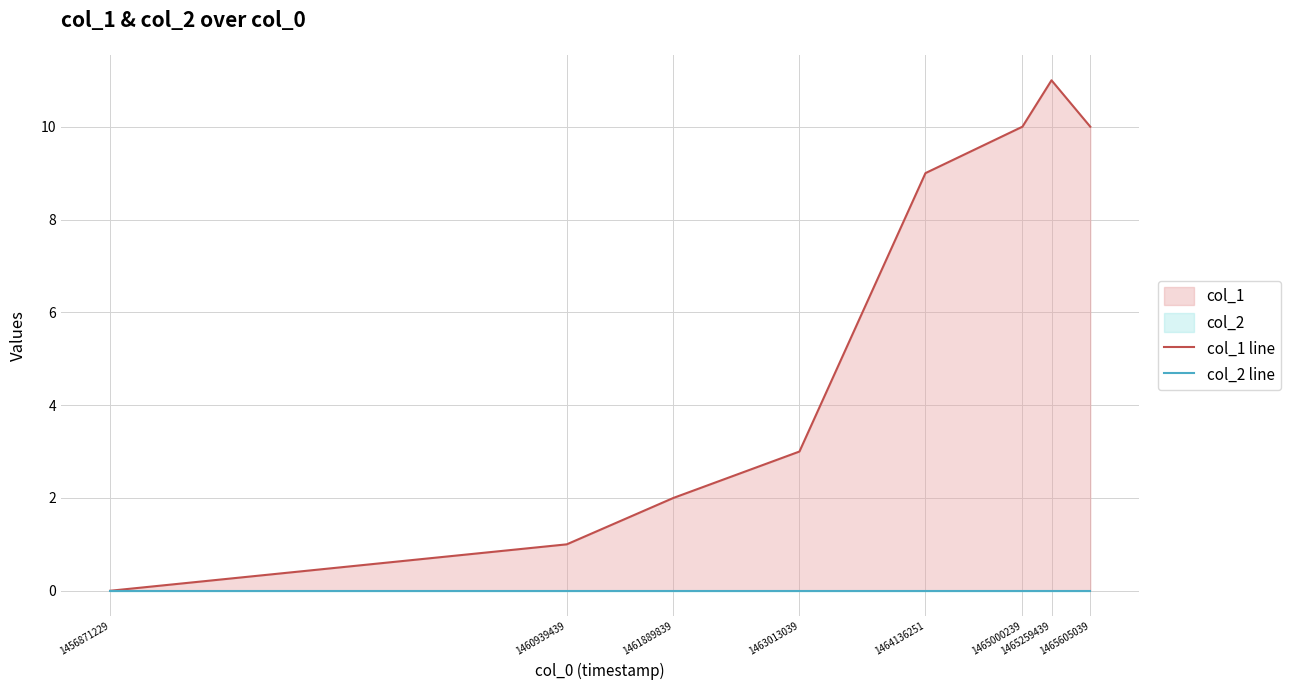

Where is col_1 line nearest to the value 5?

1463013039